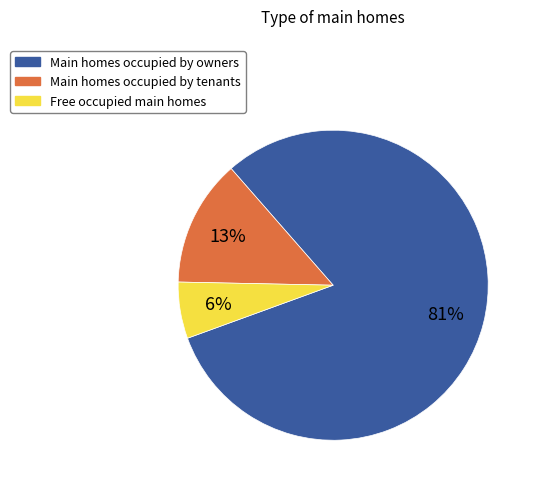

Which category has the biggest portion of the pie?

Main homes occupied by owners